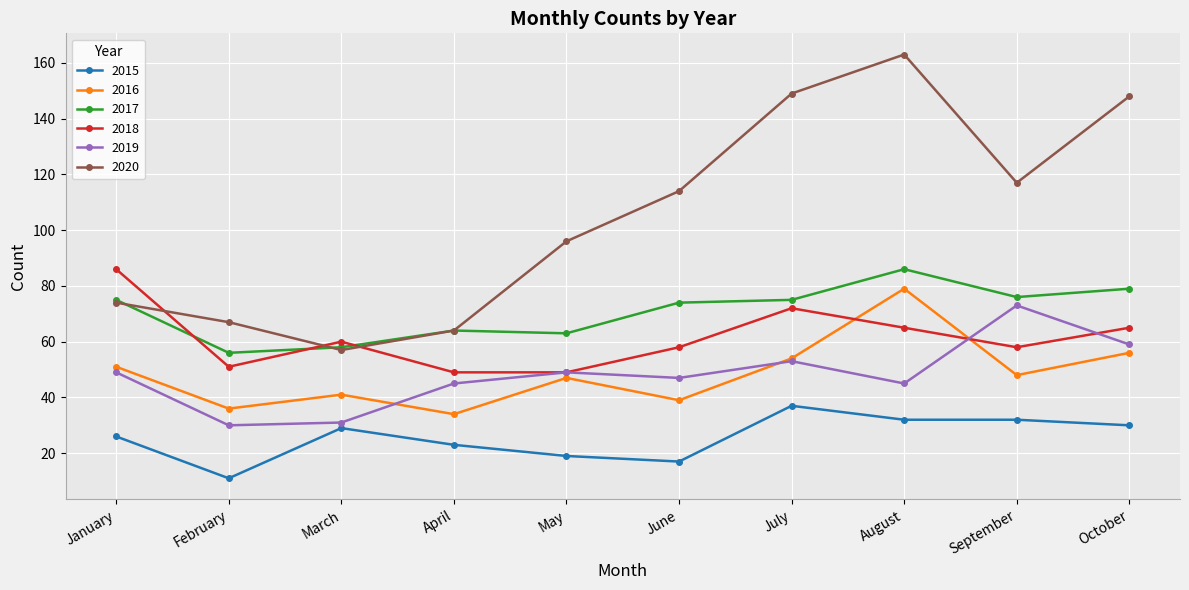

How many times do 2018 and 2020 cross each other?

3